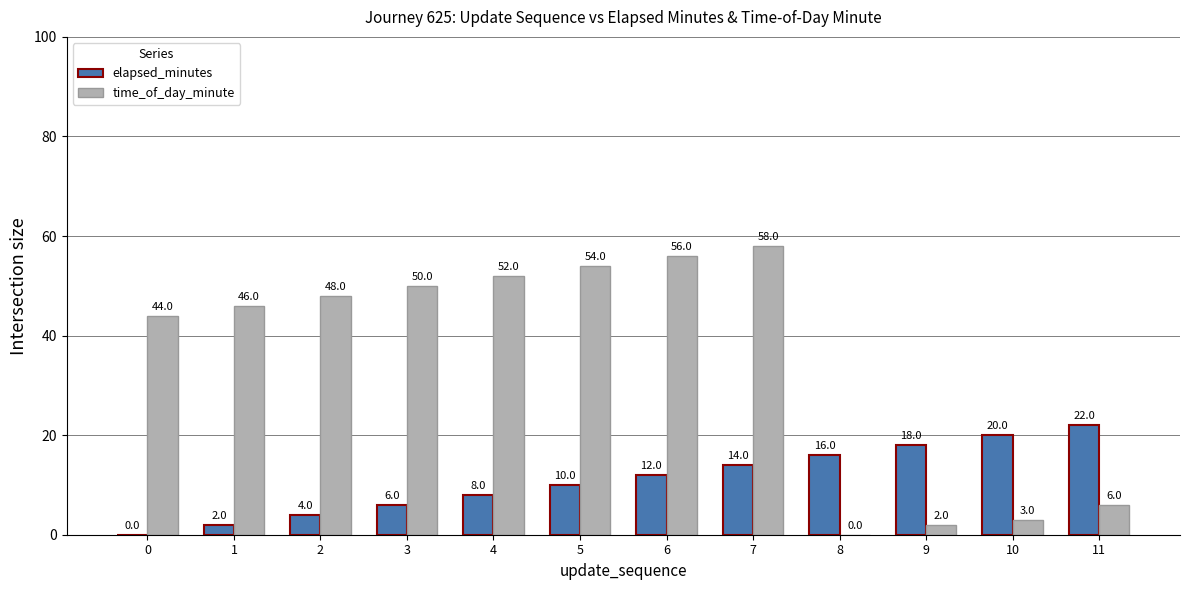

What is the sum of the time_of_day_minute values at 1 and 2?

94